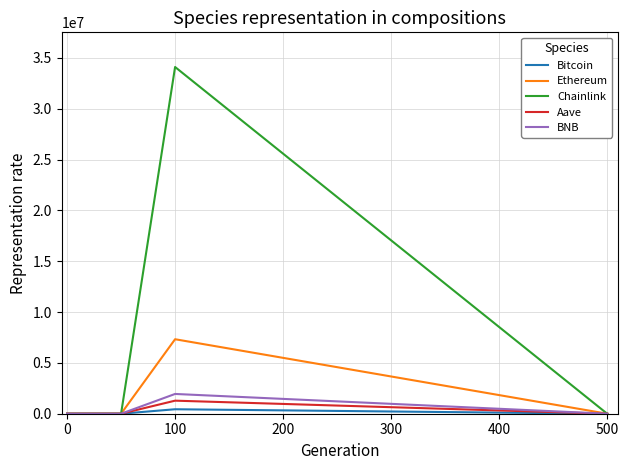

Which series has the largest total across all categories?

Chainlink